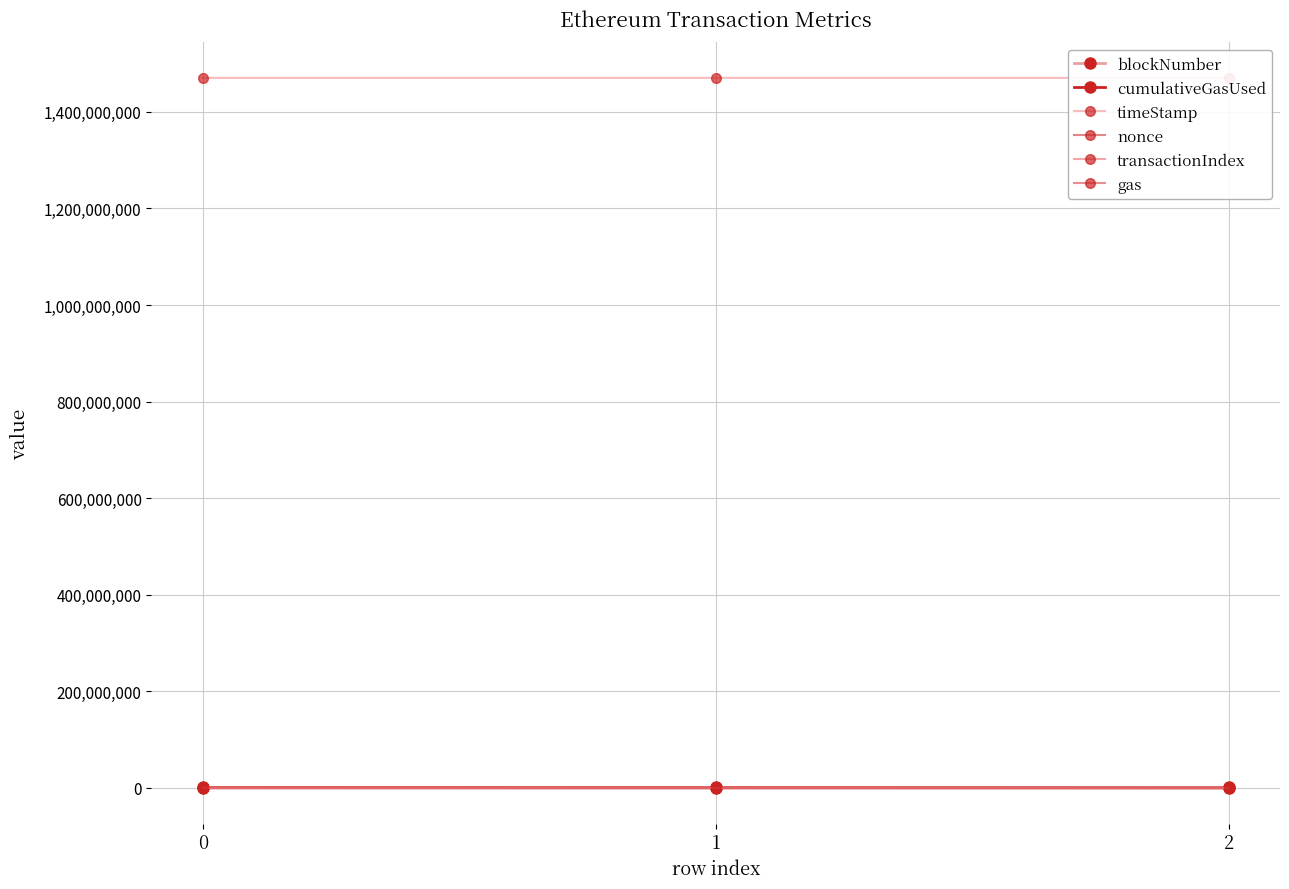

Which series has the widest spread of values?

gas